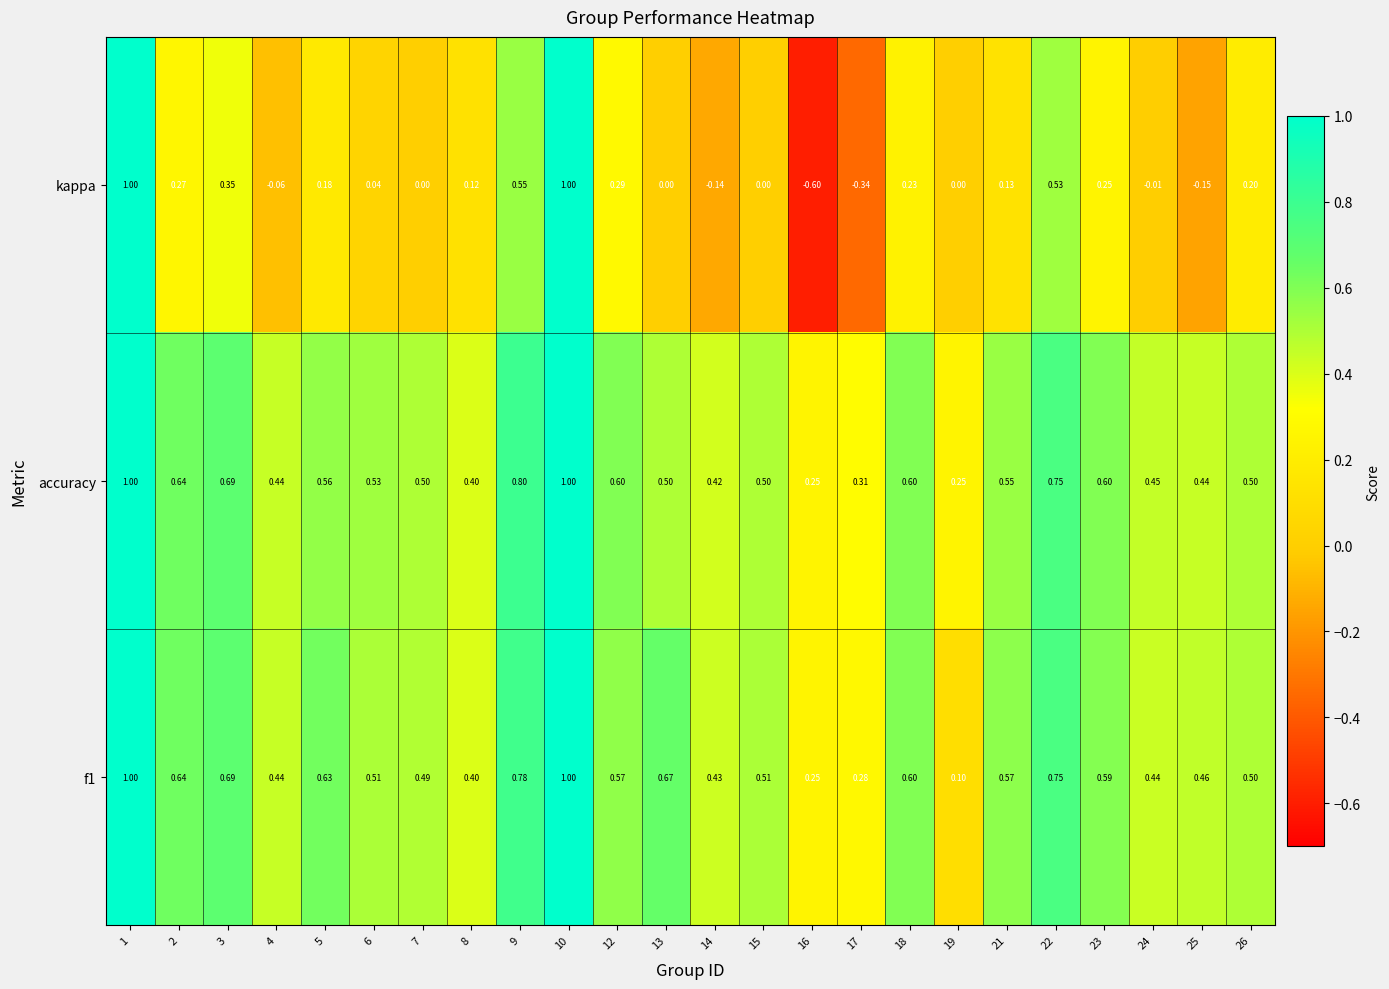

What is the total value across all series at 2?

1.6